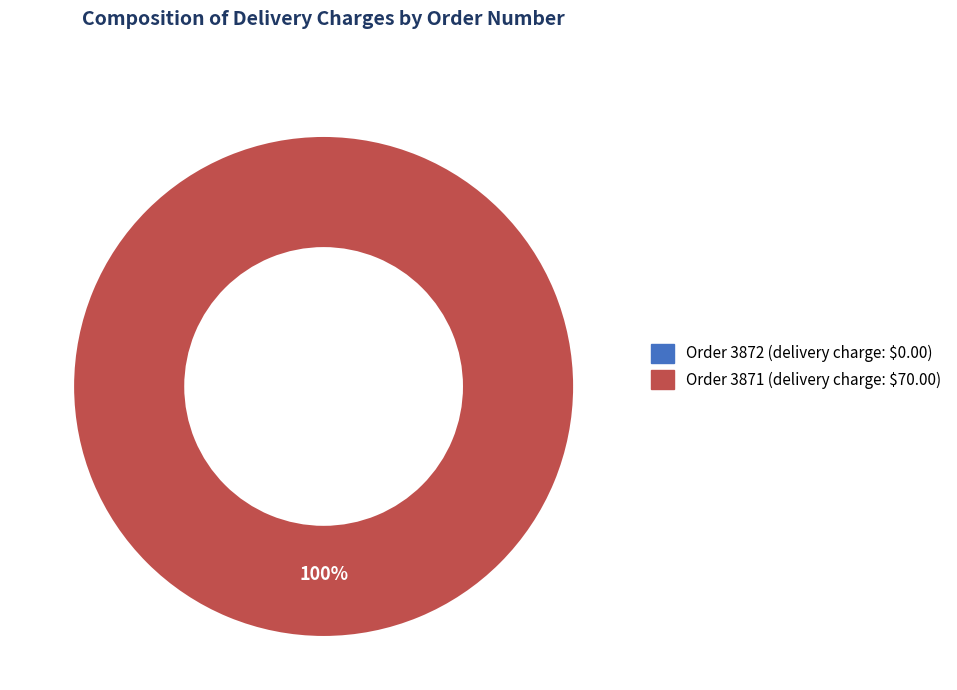

To the nearest percent, what is the combined percentage of 3872 and 3871?

100%